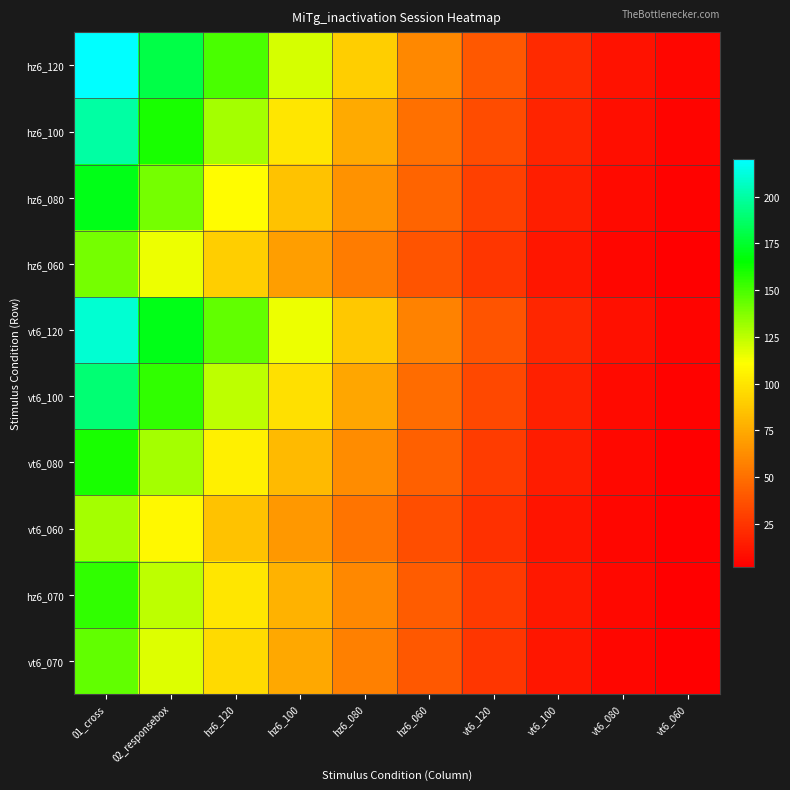

How many categories are shown in the chart?

10